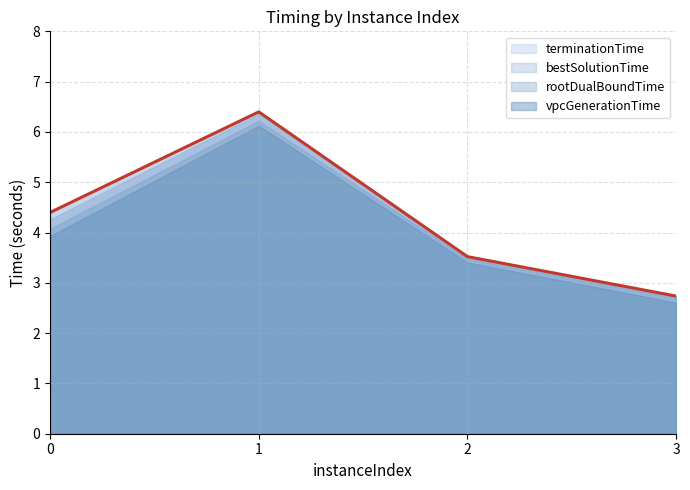

Rank the series at 2 from highest to lowest value.

terminationTime, bestSolutionTime, rootDualBoundTime, vpcGenerationTime